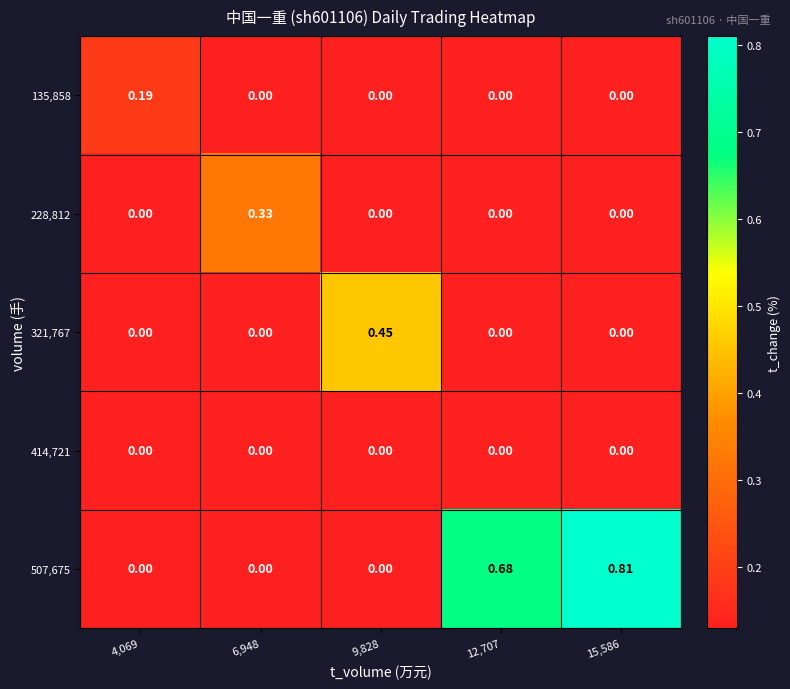

How many series are shown in this chart?

5